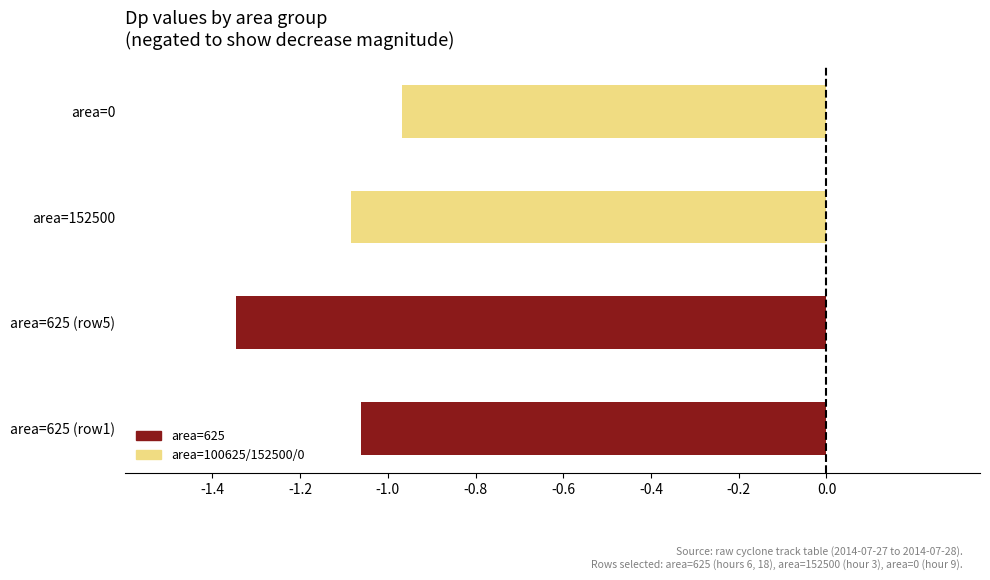

List the labels in order of value, smallest first.

area=625 (row5), area=152500, area=625 (row1), area=0